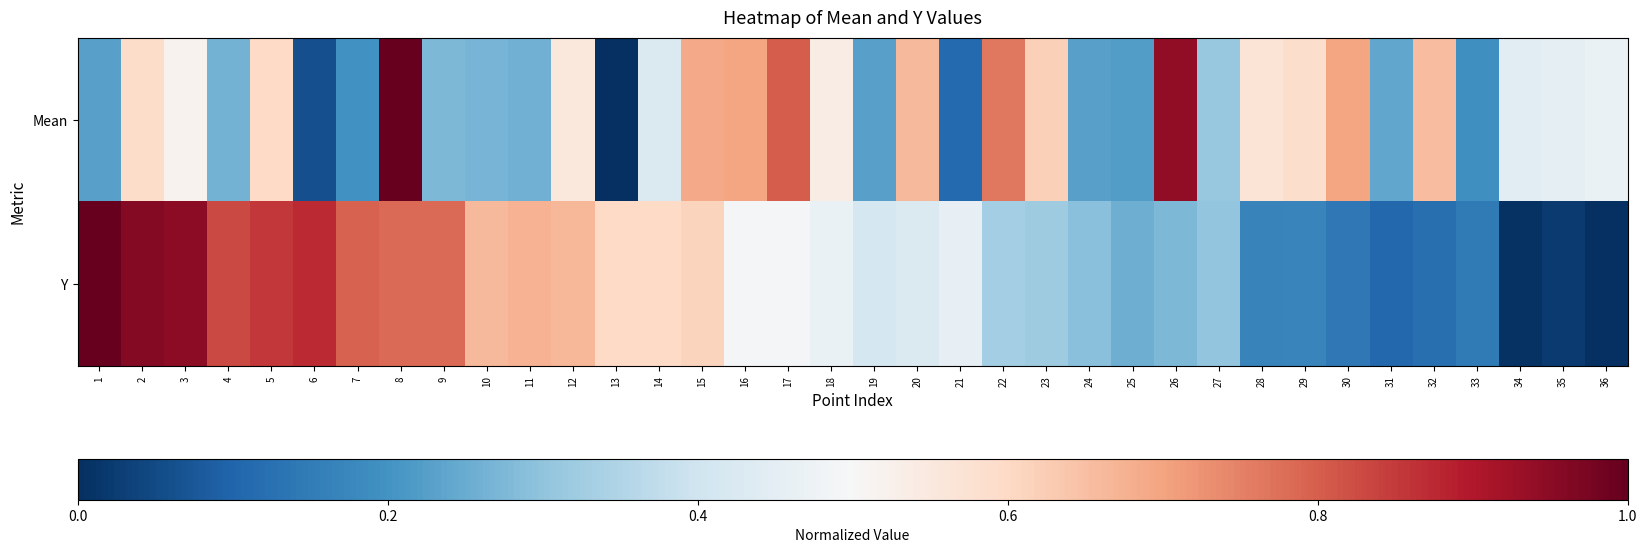

Which series has the largest total across all categories?

Y